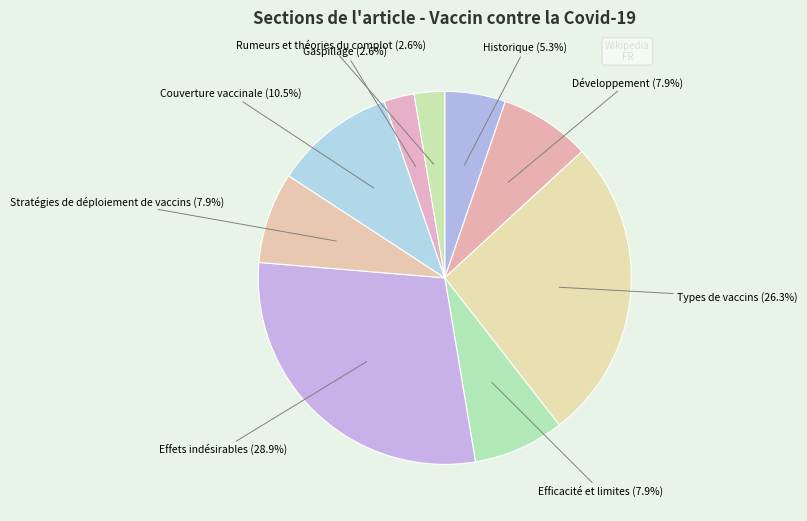

Which has a higher value, Couverture vaccinale or Historique?

Couverture vaccinale